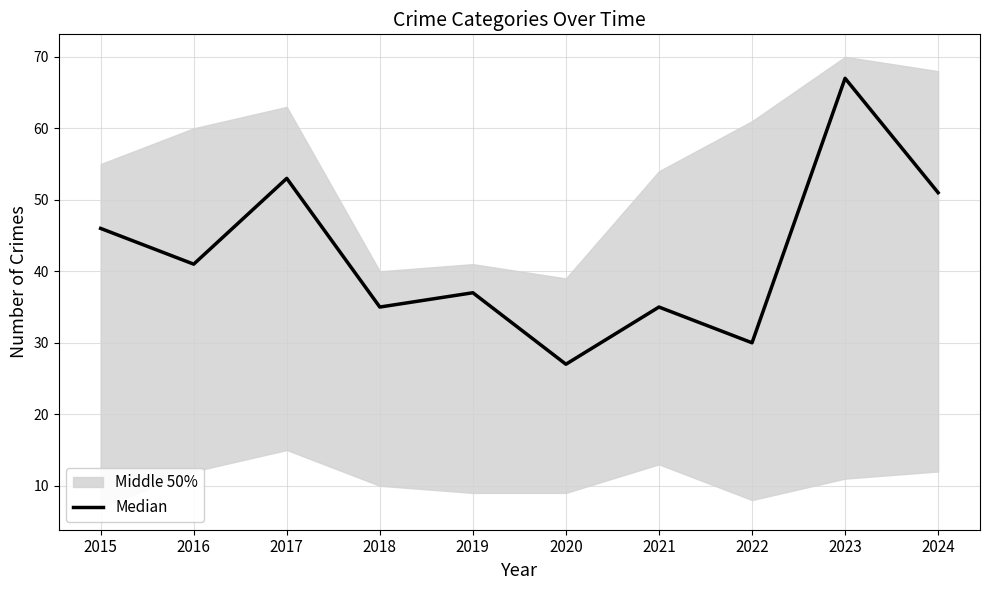

The value at 2022 is 45. True or false?

False